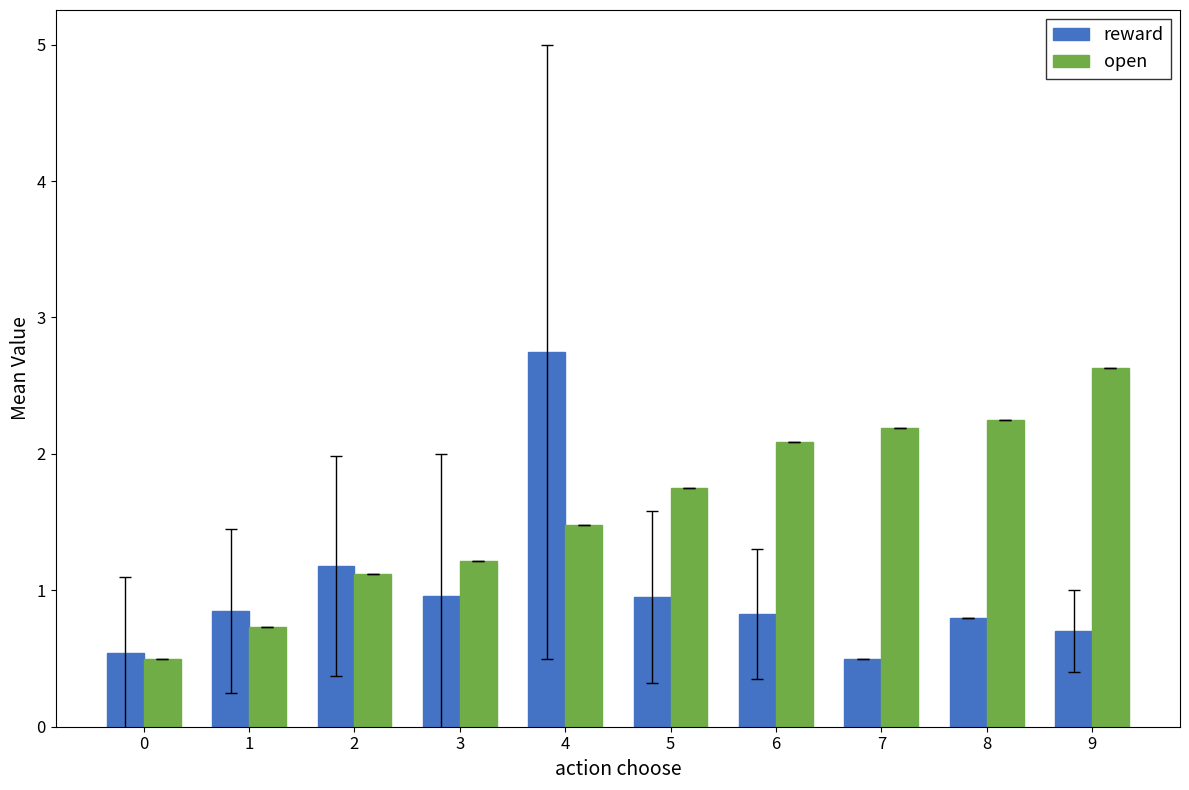

How many distinct data groups are displayed?

2